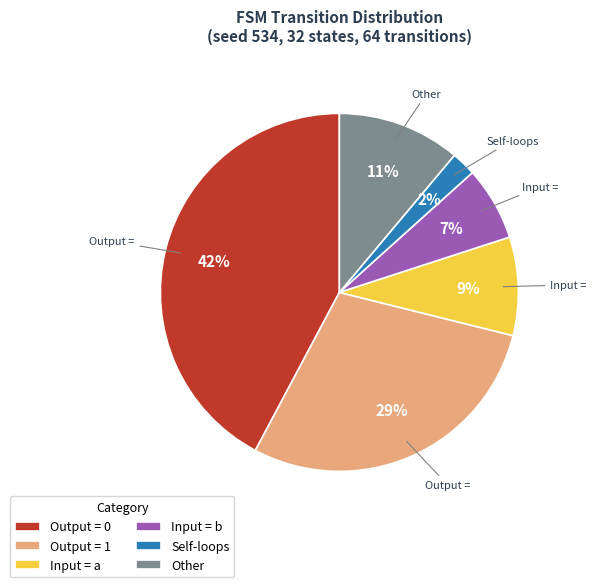

To the nearest percent, what is the difference between the largest and smallest slice percentages?

40%